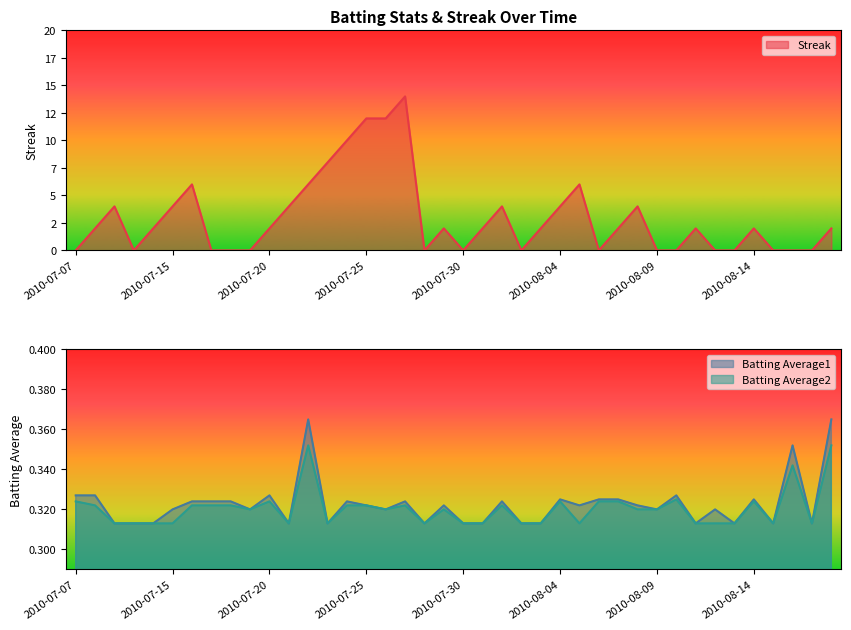

List the series in order of their peak value, lowest first.

Batting Average2, Batting Average1, Streak